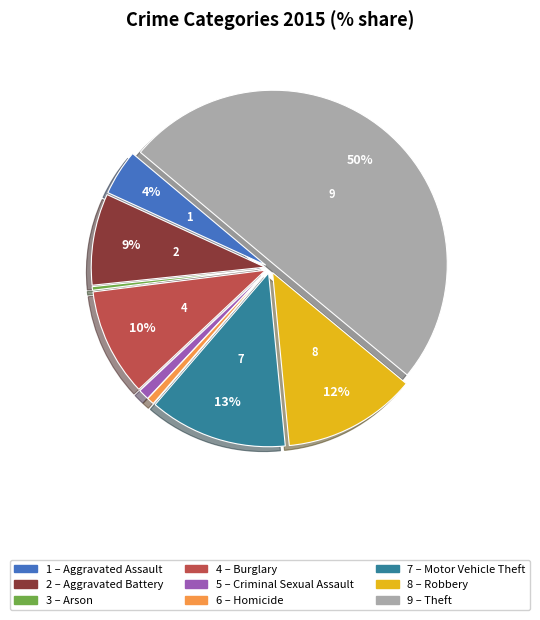

To the nearest percent, what is the average slice percentage?

11%